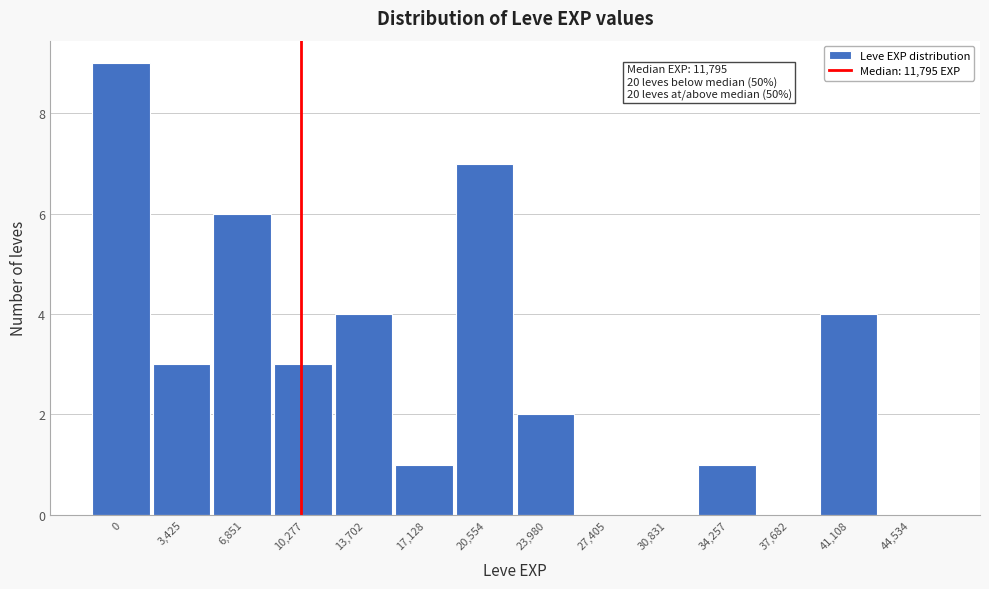

Reading left to right, what are all the values shown in this chart?

0=9	3,425=3	6,851=6	10,277=3	13,702=4	17,128=1	20,554=7	23,980=2	27,405=0	30,831=0	34,257=1	37,682=0	41,108=4	44,534=0